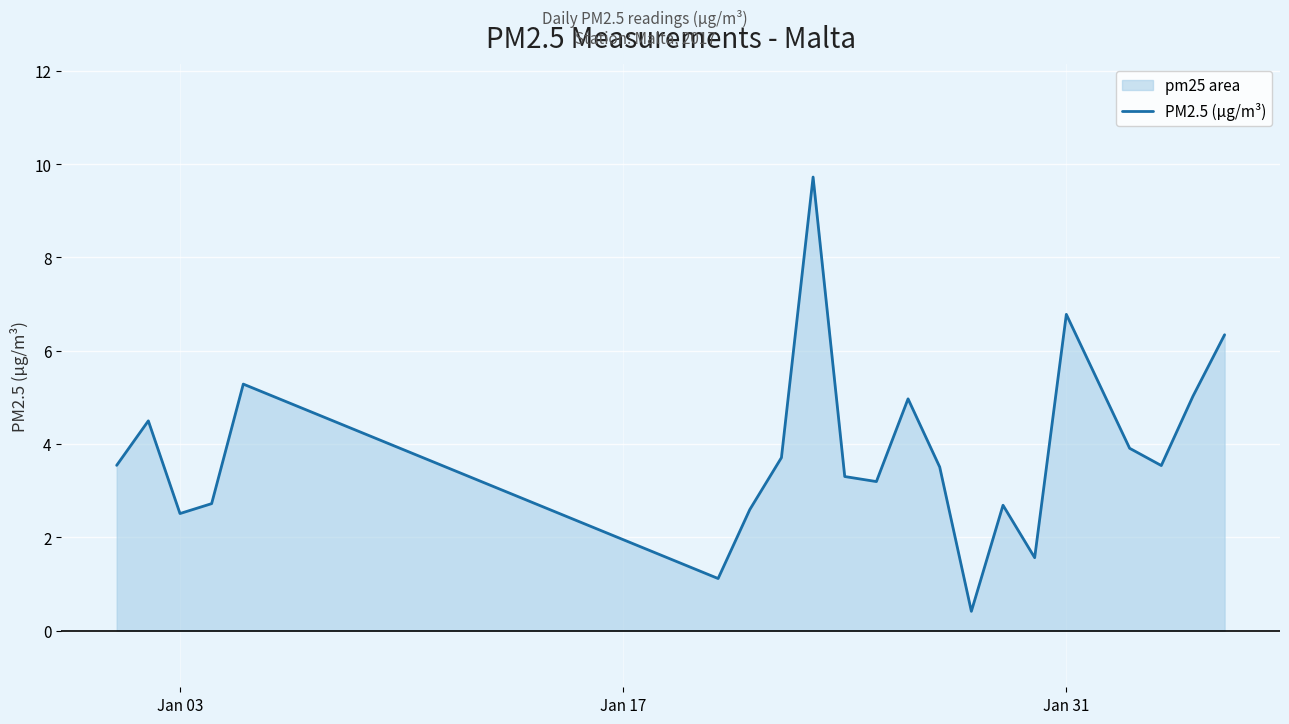

What is the smallest value displayed?

0.4